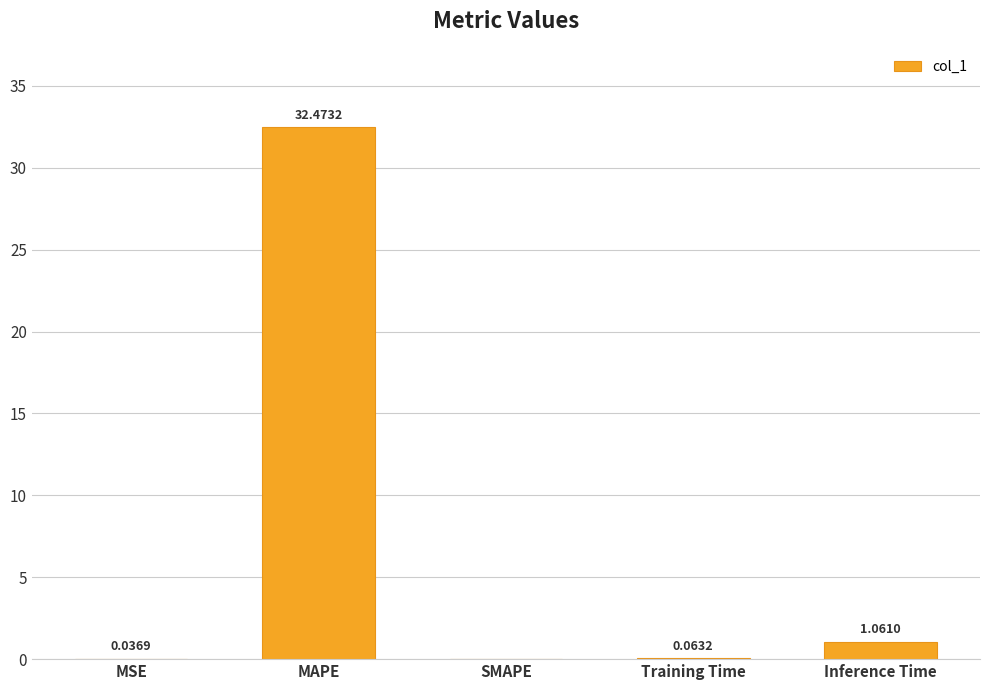

Which category has the highest value across all series?

MAPE